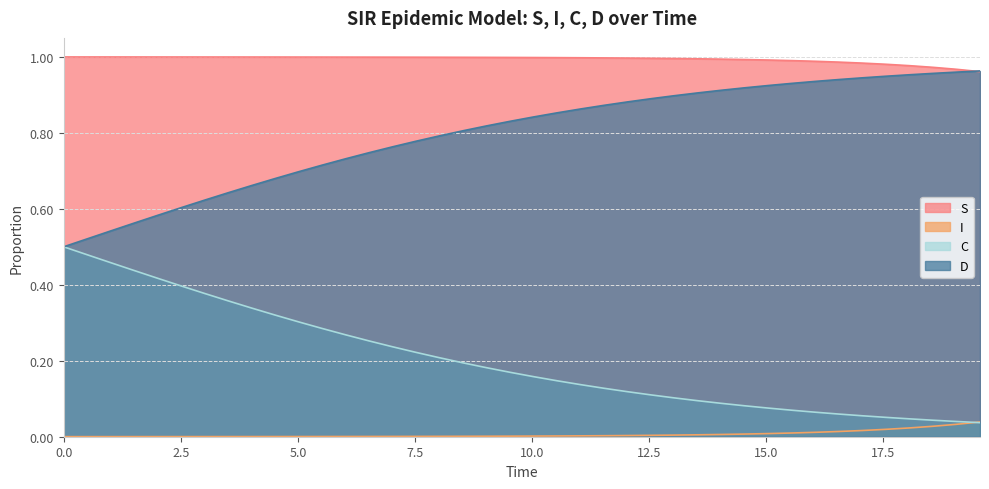

Reading left to right, extract all data points from this chart.

S: 1.0	1.0	1.0	1.0	1.0	1.0	1.0	1.0	1.0	1.0	1.0	1.0	1.0	1.0	1.0	1.0	1.0	1.0	1.0	1.0	1.0	1.0	1.0	1.0	1.0	1.0	1.0	1.0	1.0	1.0	1.0	1.0	1.0	1.0	1.0	1.0	1.0	1.0	1.0	1.0
I: 0.0	0.0	0.0	0.0	0.0	0.0	0.0	0.0	0.0	0.0	0.0	0.0	0.0	0.0	0.0	0.0	0.0	0.0	0.0	0.0	0.0	0.0	0.0	0.0	0.0	0.0	0.0	0.0	0.0	0.0	0.0	0.0	0.0	0.0	0.0	0.0	0.0	0.0	0.0	0.0
C: 0.5	0.5	0.5	0.4	0.4	0.4	0.4	0.4	0.3	0.3	0.3	0.3	0.3	0.3	0.2	0.2	0.2	0.2	0.2	0.2	0.2	0.1	0.1	0.1	0.1	0.1	0.1	0.1	0.1	0.1	0.1	0.1	0.1	0.1	0.1	0.1	0.0	0.0	0.0	0.0
D: 0.5	0.5	0.5	0.6	0.6	0.6	0.6	0.6	0.7	0.7	0.7	0.7	0.7	0.7	0.8	0.8	0.8	0.8	0.8	0.8	0.8	0.9	0.9	0.9	0.9	0.9	0.9	0.9	0.9	0.9	0.9	0.9	0.9	0.9	0.9	0.9	1.0	1.0	1.0	1.0